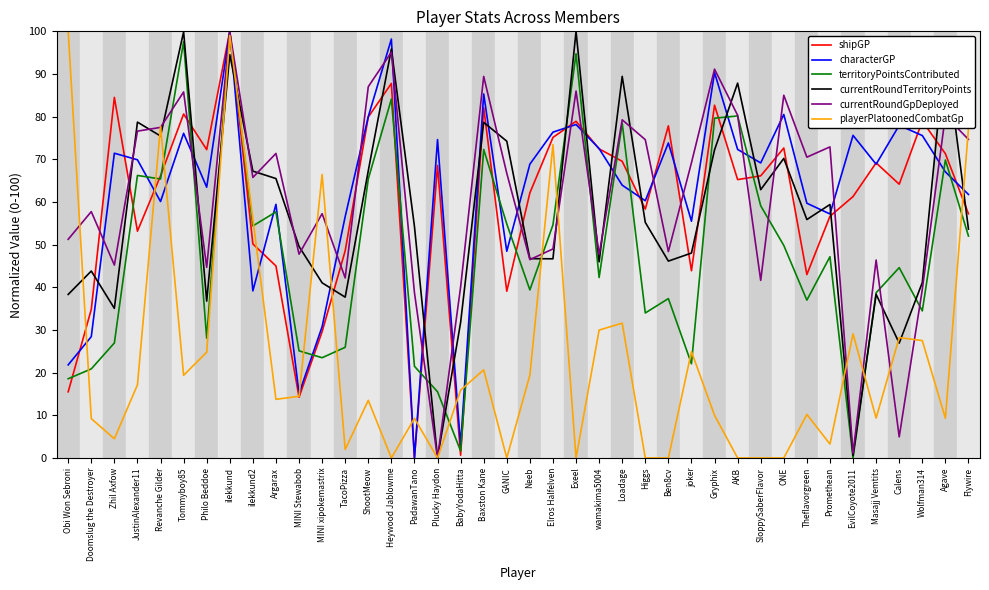

Between Masajj Vemtits and Flywire, which series saw the biggest shift?

playerPlatoonedCombatGp